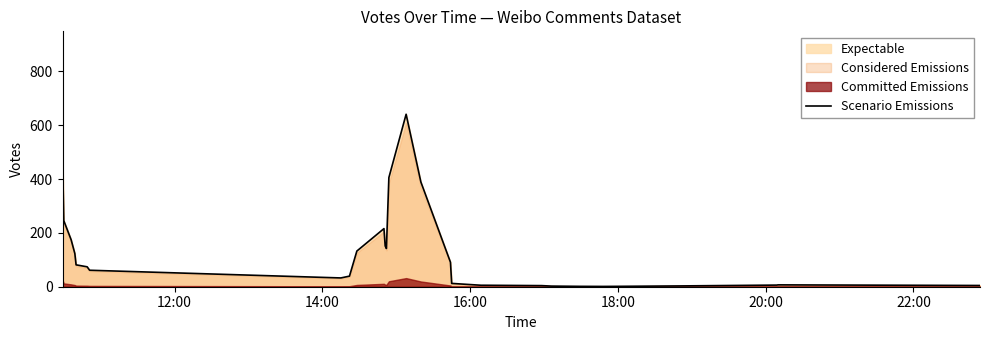

Reading right to left, list all the values displayed in this chart.

4.6	6.9	6.1	3.0	1.4	1.1	1.4	2.3	4.1	5.5	5.4	12.3	91.0	388.6	640.5	405.3	142.0	151.4	215.8	132.5	39.3	32.6	61.2	73.9	81.2	123.2	174.4	245.6	489.0	824.6